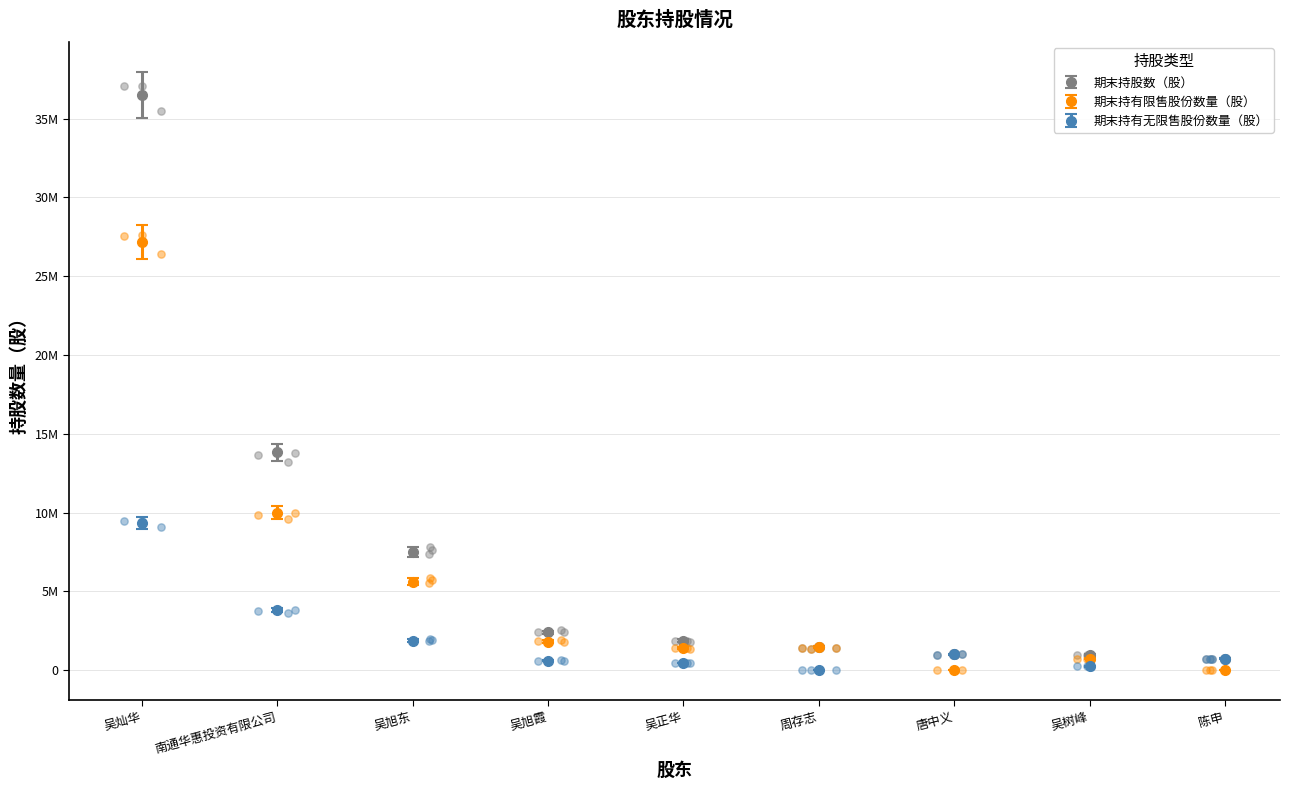

Which series has the largest total across all categories?

期末持股数（股）